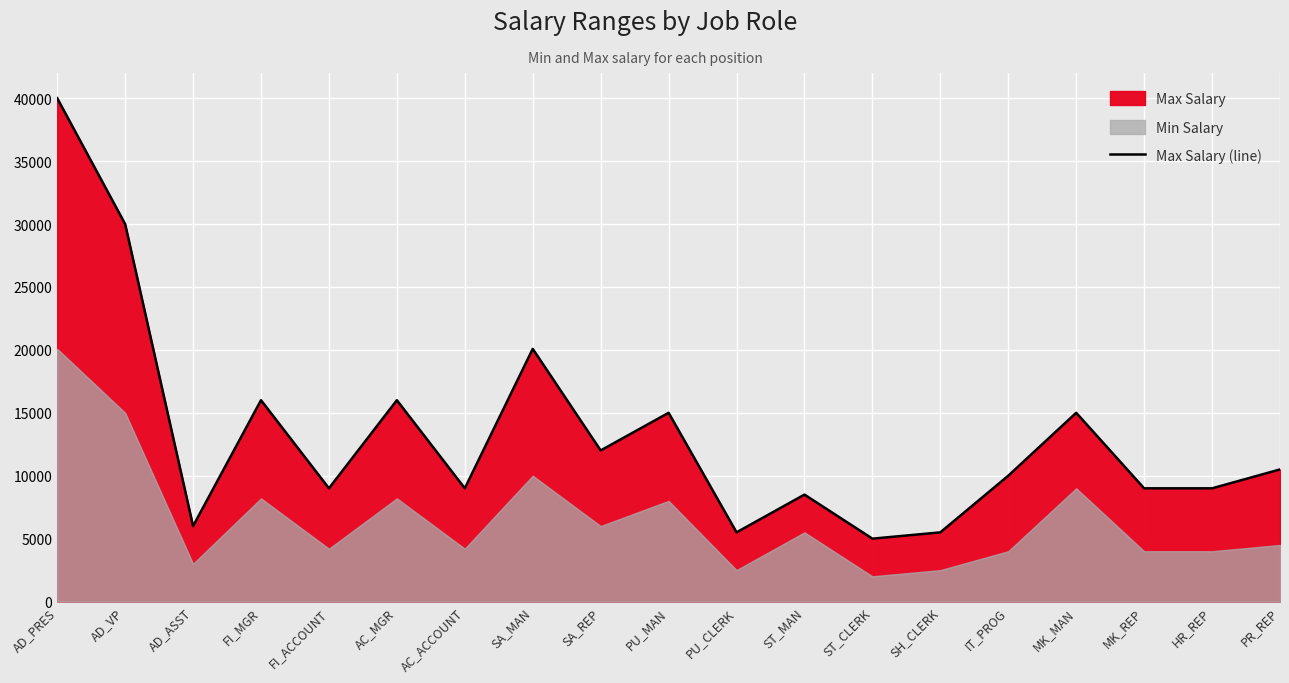

Where is the data nearest to the value 22500?

SA_MAN